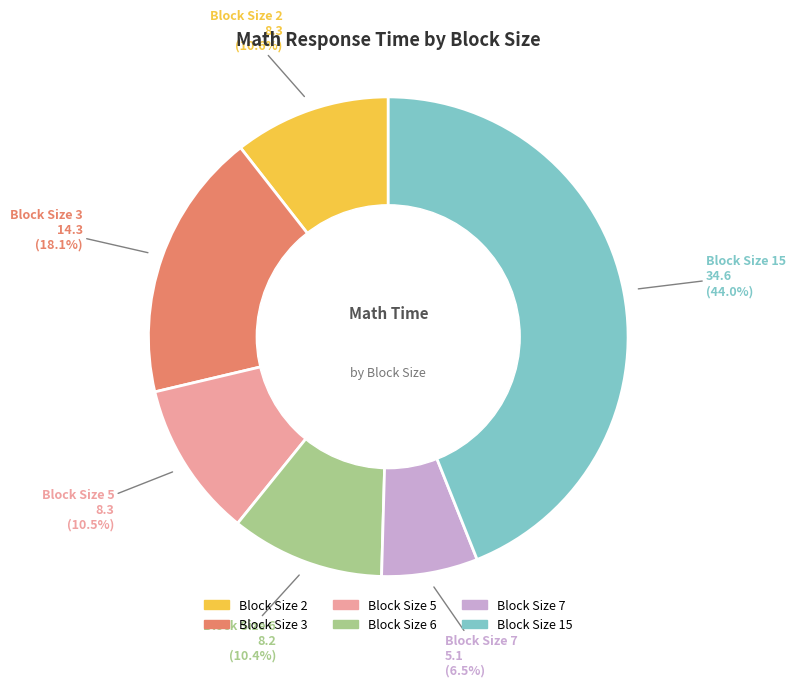

Is there any slice that represents more than half of the pie?

No